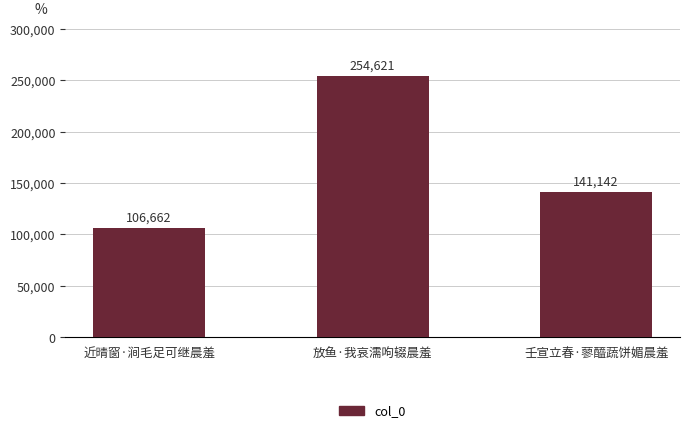

What is the change in value from 近晴窗·涧毛足可继晨羞 to 壬宣立春·蓼醯蔬饼媚晨羞?

+34480